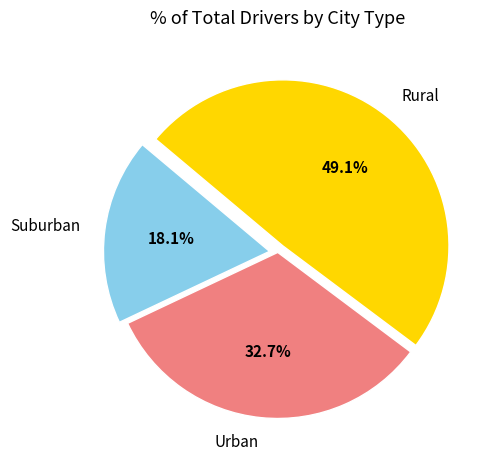

How many segments does this pie chart have?

3